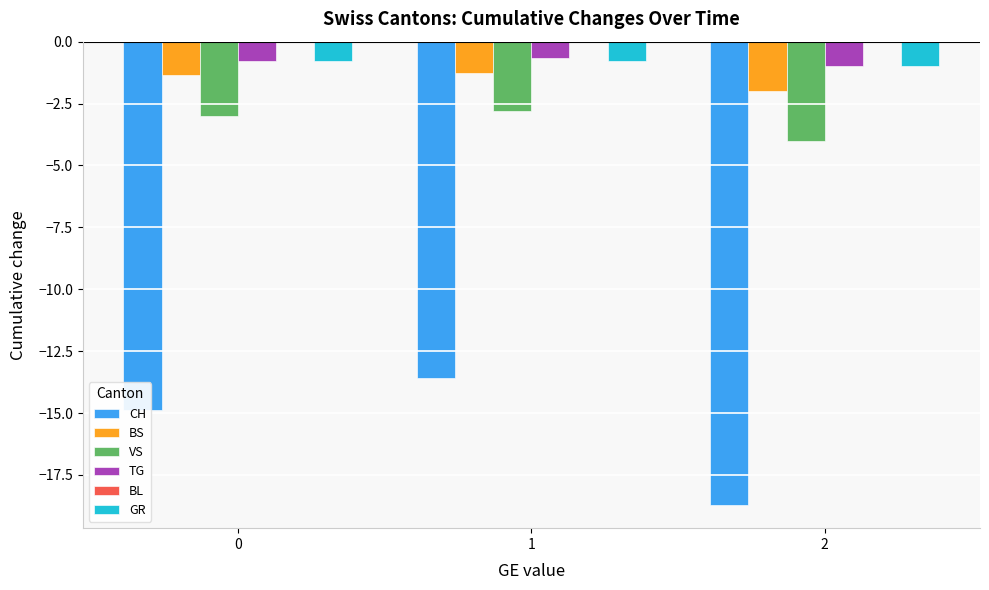

How many bars are there in each group?

6